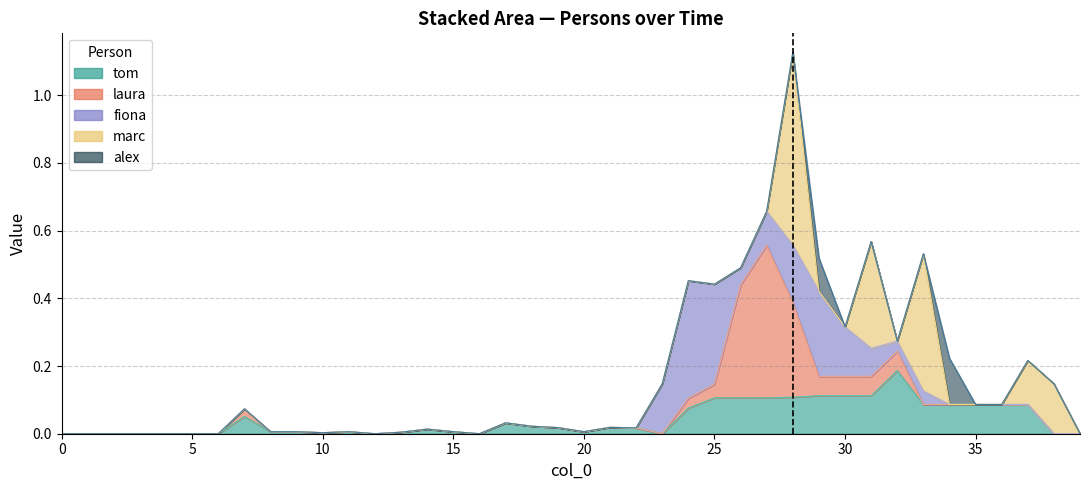

Between which two adjacent categories do alex and fiona first intersect?

33 and 34